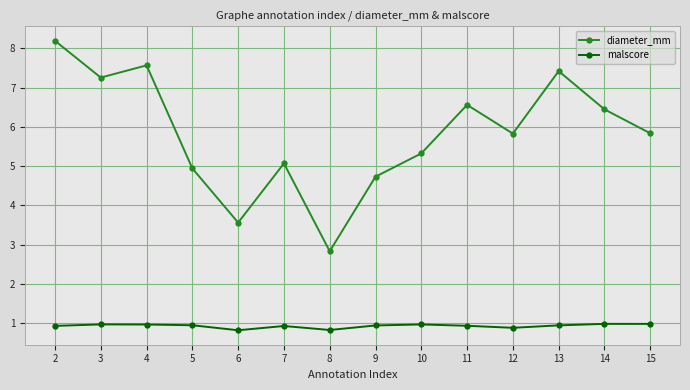

True or false: malscore and diameter_mm intersect in this chart.

False